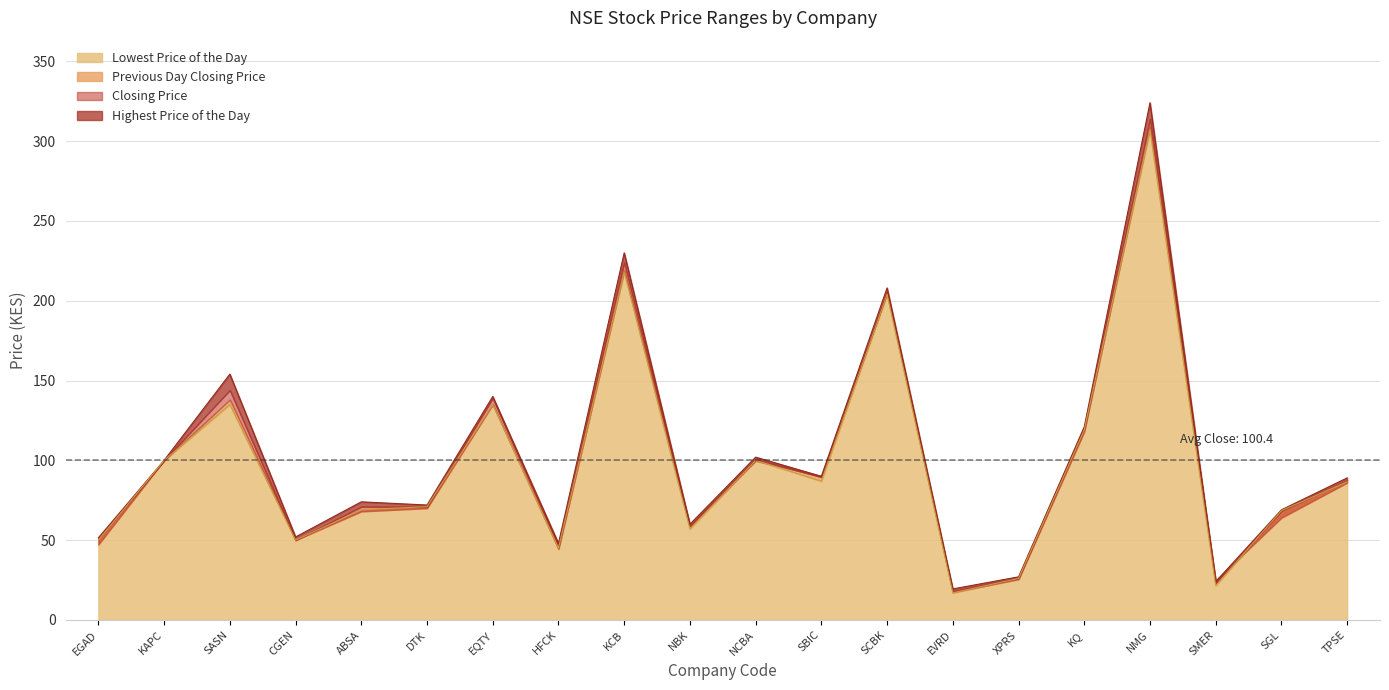

Rank the categories by Closing Price value from highest to lowest.

NMG, KCB, SCBK, SASN, EQTY, KQ, KAPC, NCBA, SBIC, TPSE, DTK, ABSA, SGL, NBK, EGAD, CGEN, HFCK, XPRS, SMER, EVRD